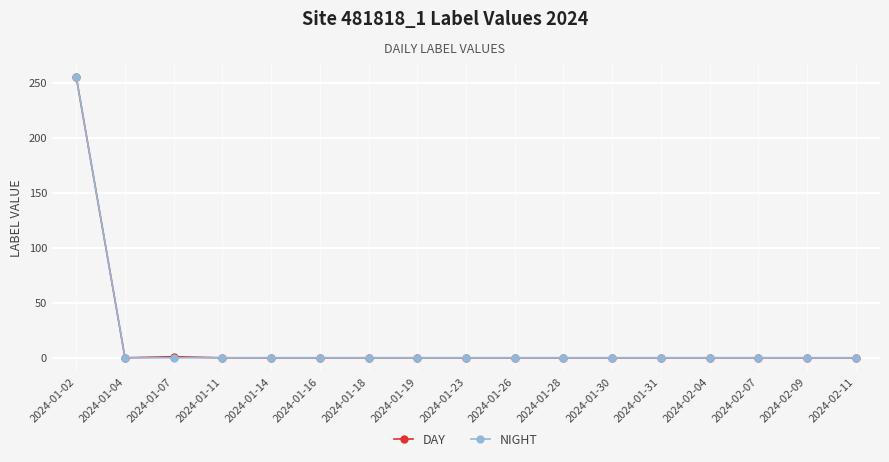

At which category is the sum across all series the highest?

2024-01-02